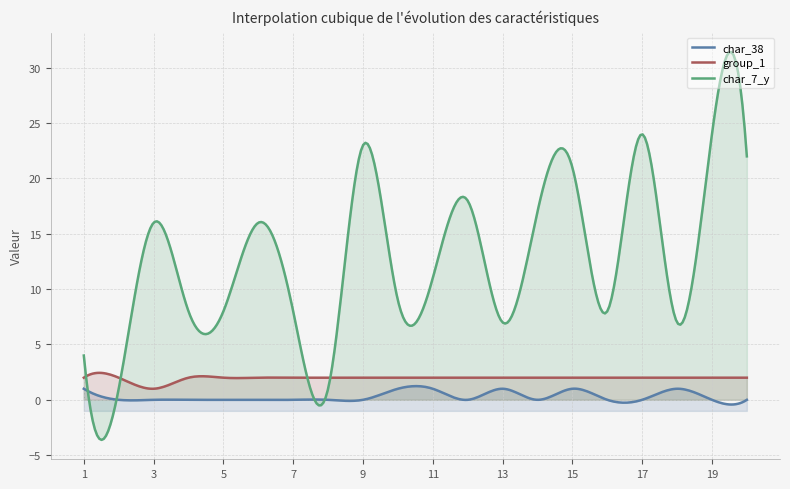

What is the sum of all group_1 values?

587.1